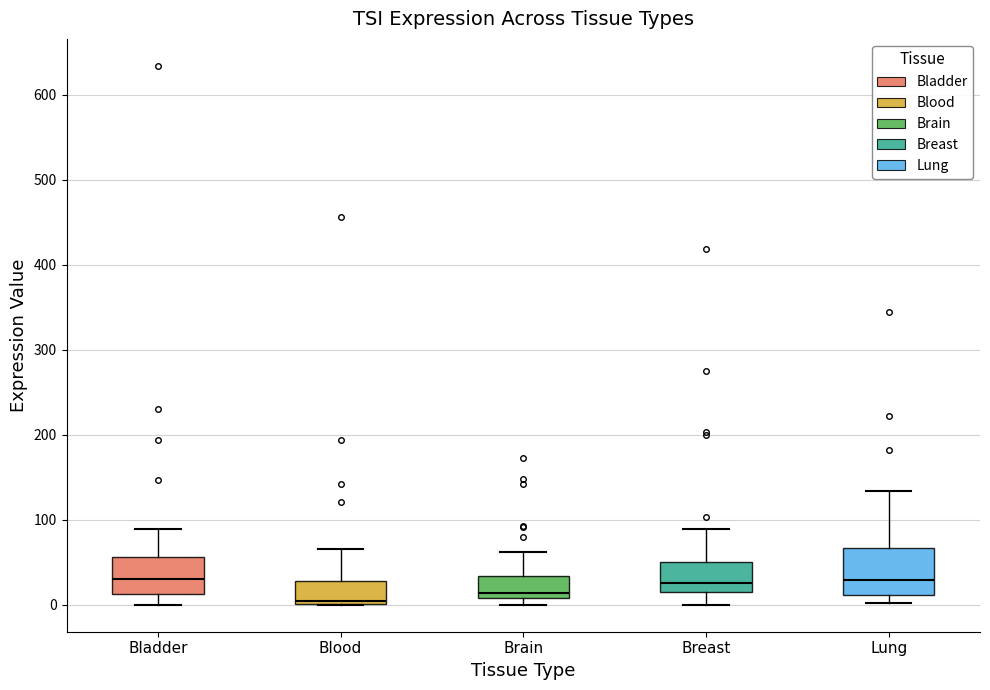

Where does the upper whisker of the box for Blood end on the y-axis? The values are not printed on the chart, so give them approximately, as read against the axis.

70